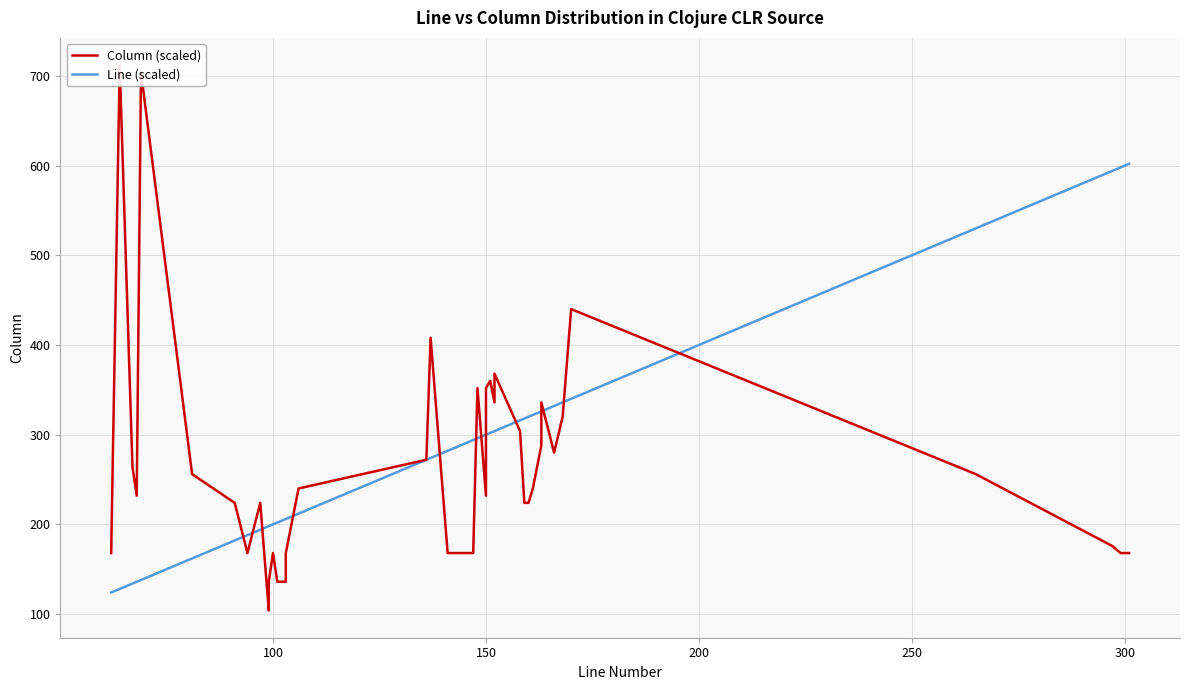

After their last crossing, which series has the higher values: Line (scaled) or Column (scaled)?

Line (scaled)